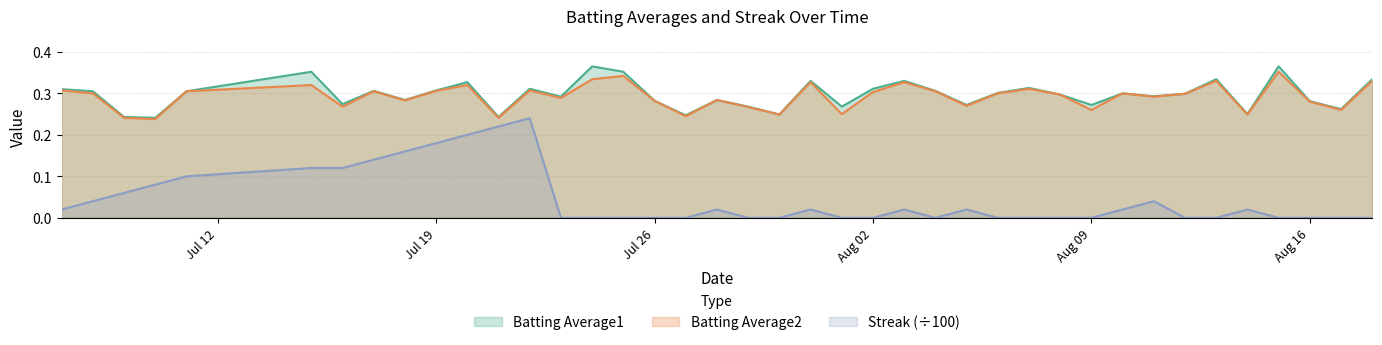

How many series are shown in this chart?

3